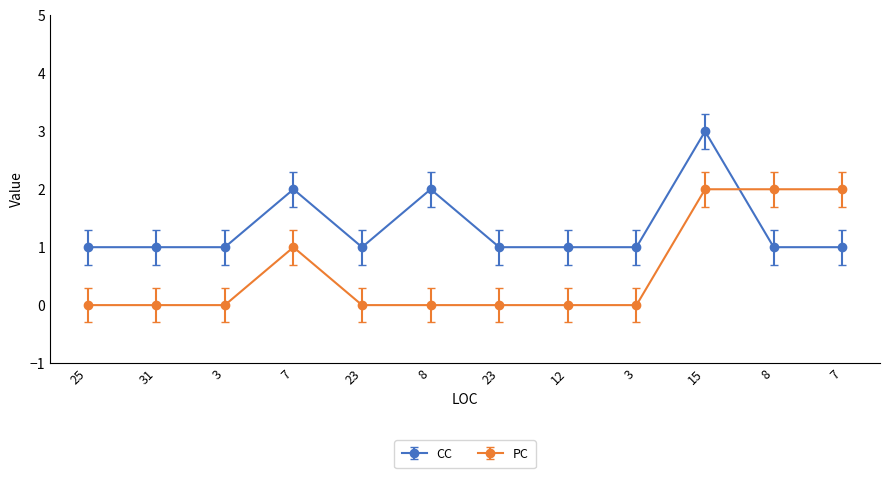

What are all the series names shown in the legend?

CC, PC